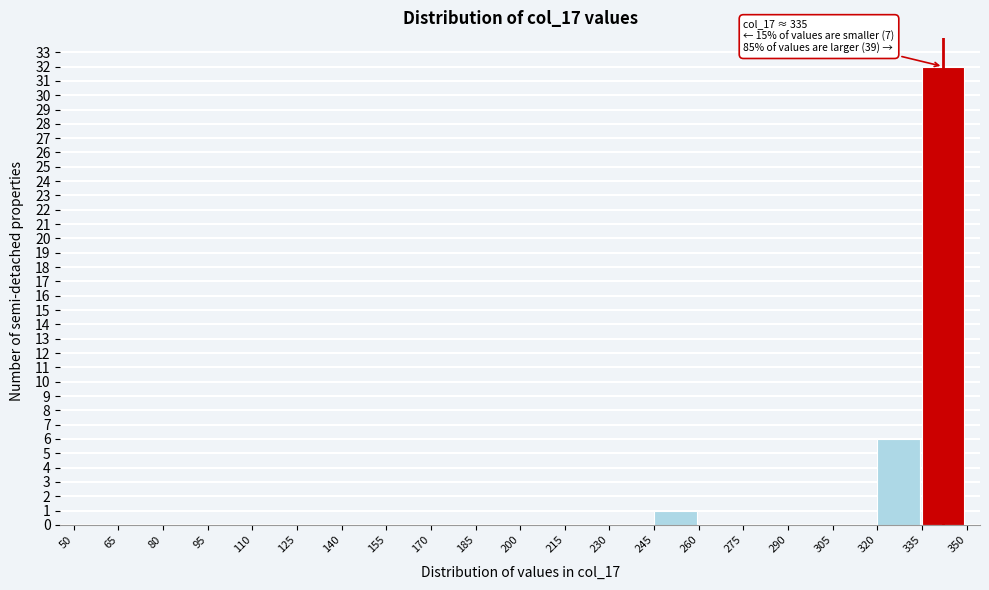

Which range on the x-axis has the tallest bar?

335 to 350